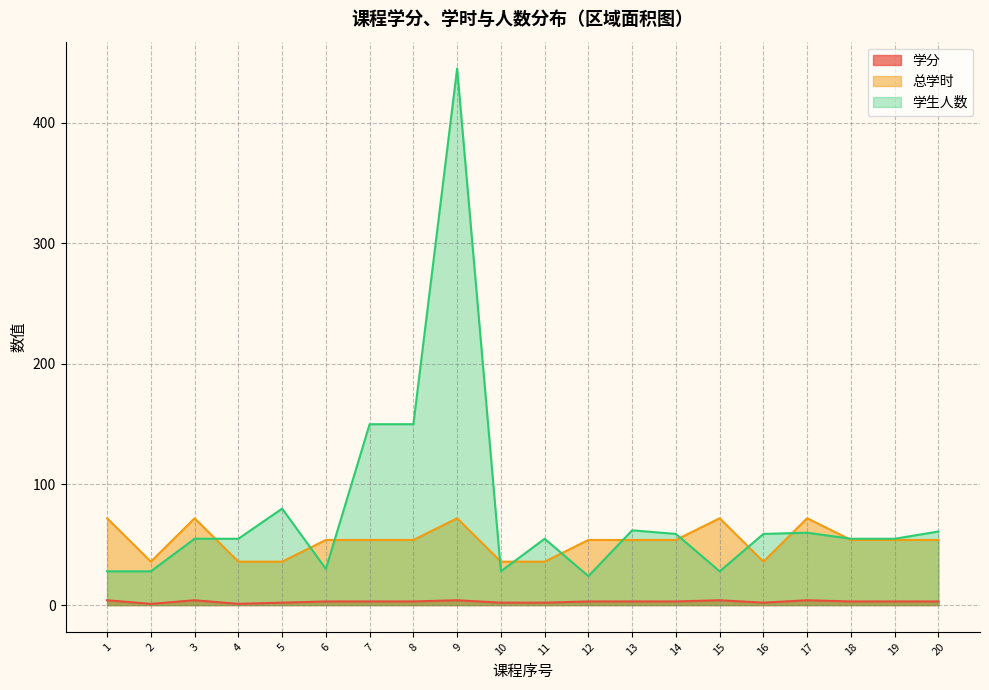

Rank the series by their maximum value, from highest to lowest.

学生人数, 总学时, 学分